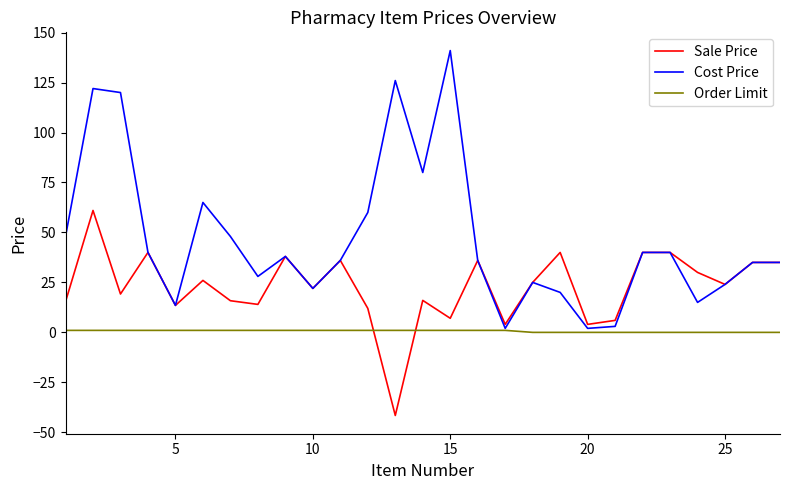

Which series has the largest total across all categories?

Cost Price